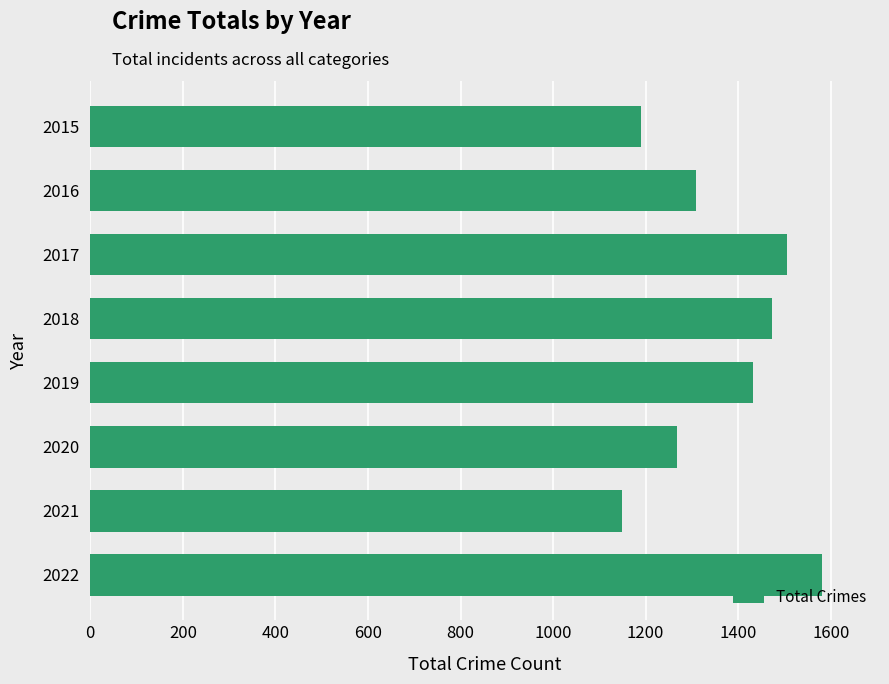

What is the minimum value shown in the chart?

1149